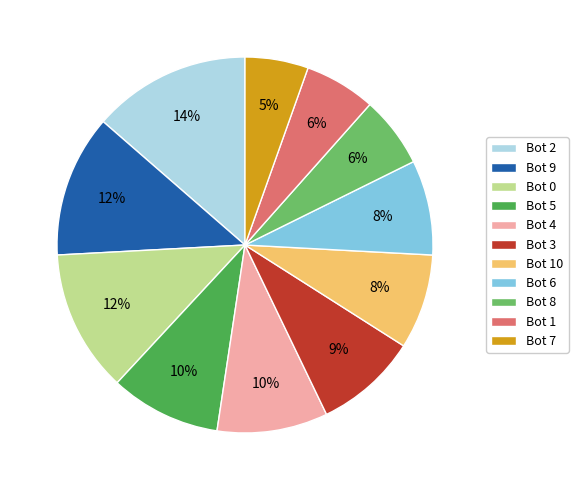

Combined, do Bot 1 and Bot 4 account for over 50%?

No